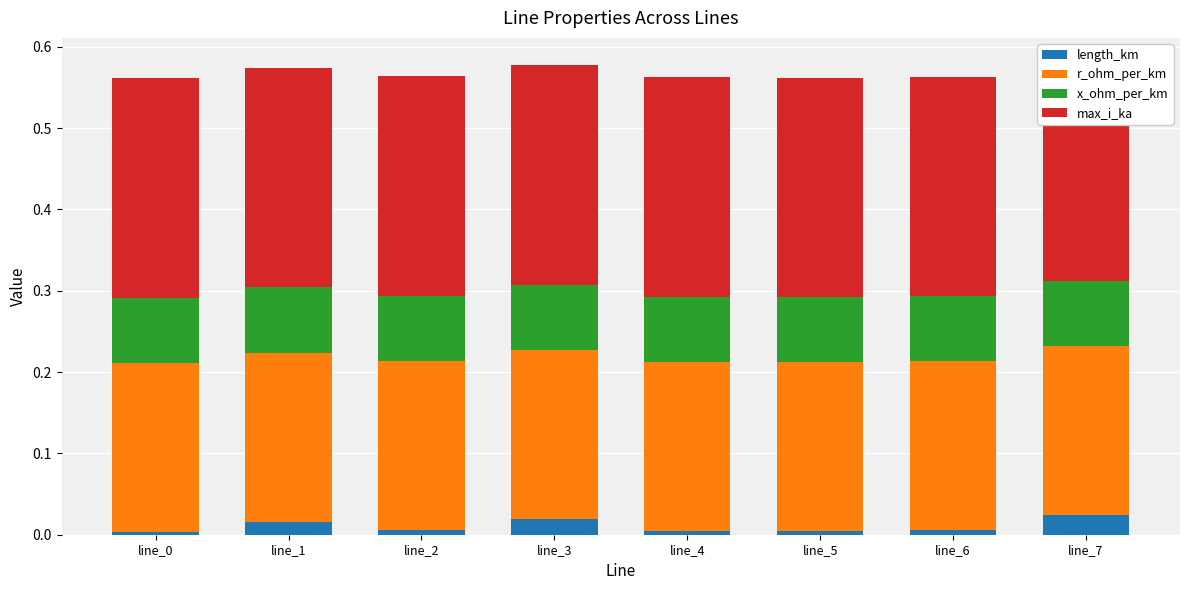

The x_ohm_per_km series shows 0.1 at line_2. True or false?

True